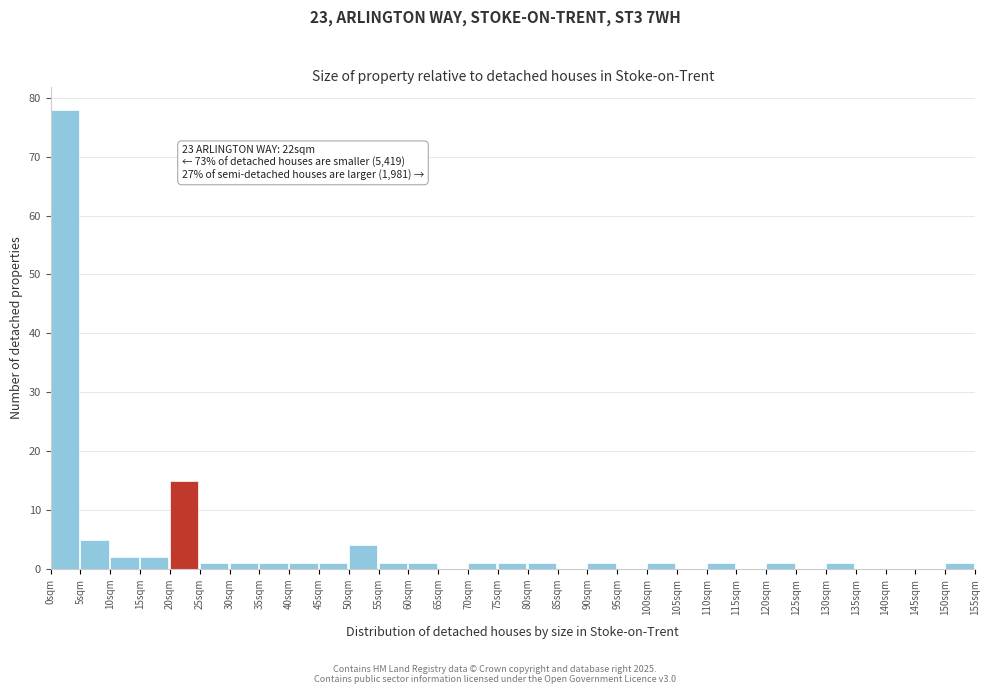

Which range on the x-axis has the tallest bar?

0 to 5